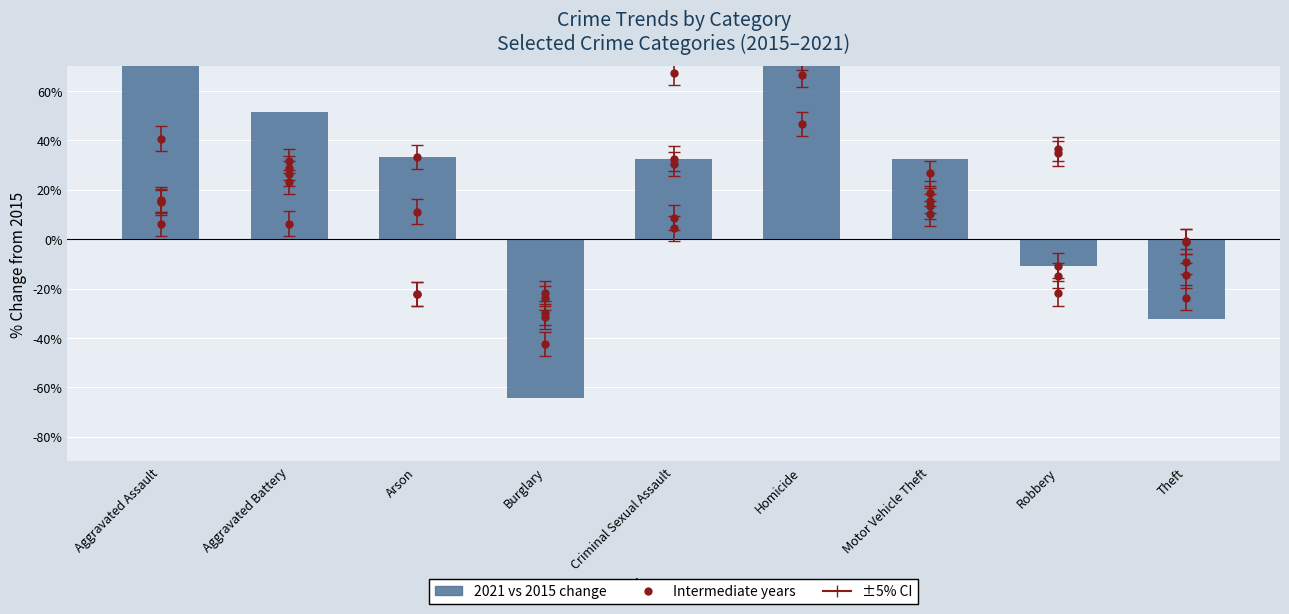

How many values are below zero?

3